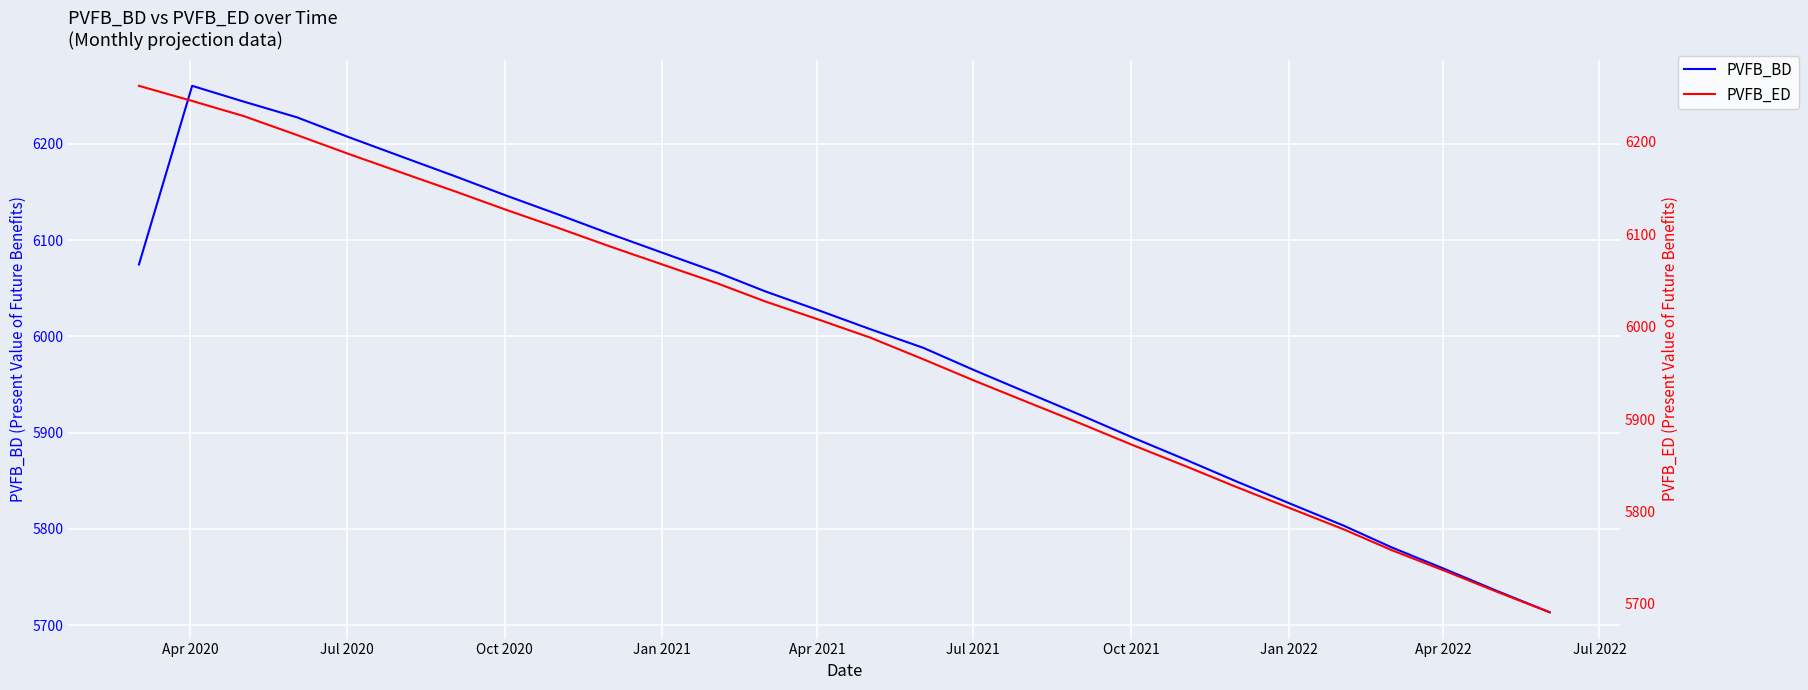

What is the highest value of the PVFB_BD series?

6260.4